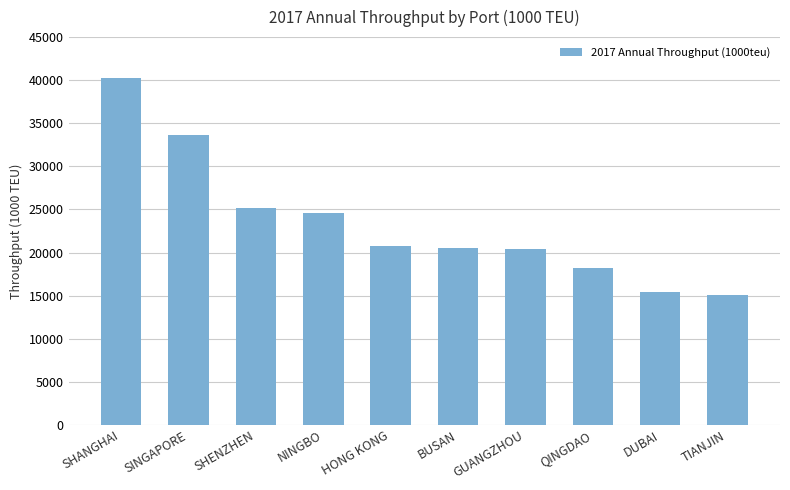

What position from the right is HONG KONG?

6